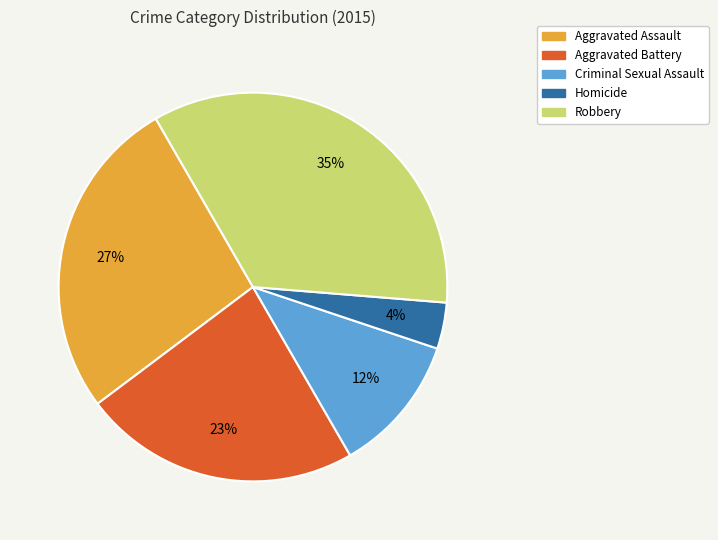

Do Robbery and Homicide together represent more than half of the pie?

No